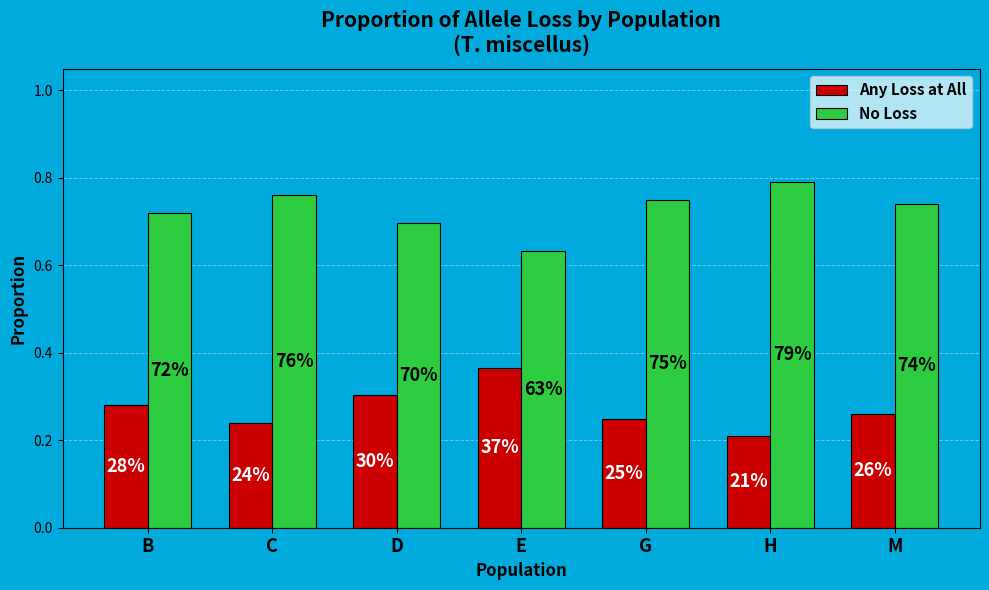

How many bars are there in each group?

2